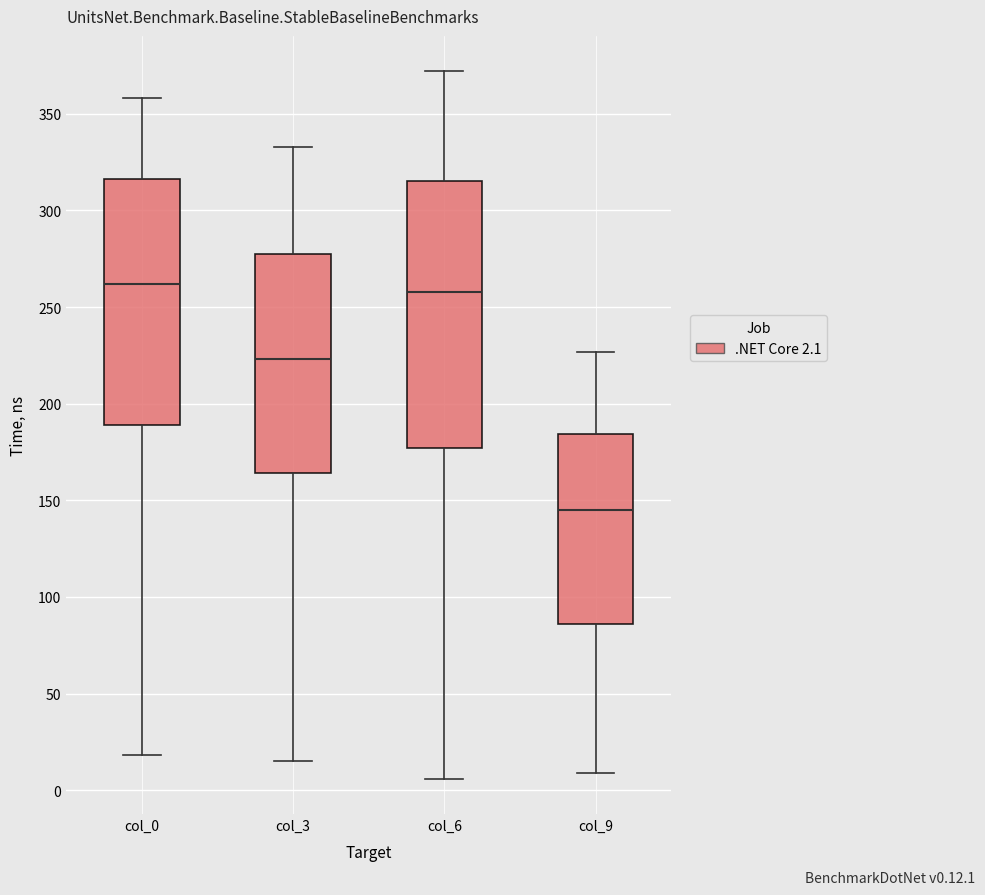

Reading left to right, transcribe this box plot: for each box, give where its median line is, the range the box spans, and where its two whiskers end, as read against the y-axis. The values are not printed on the chart, so give them approximately, as read against the axis.

col_0: median 260, box 190 to 315, whiskers 20 to 360
col_3: median 225, box 165 to 280, whiskers 15 to 335
col_6: median 260, box 175 to 315, whiskers 5 to 370
col_9: median 145, box 85 to 185, whiskers 10 to 225